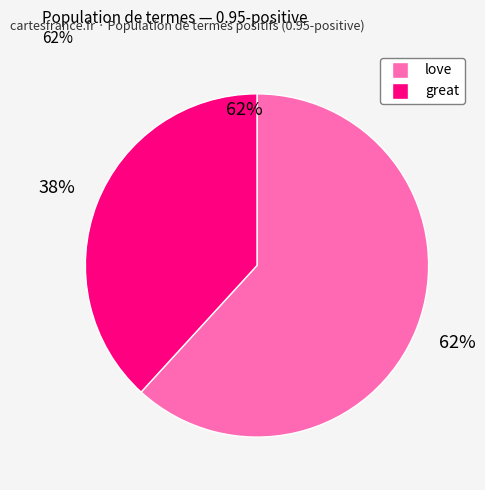

To the nearest percent, what is the difference between the largest and smallest slice percentages?

24%